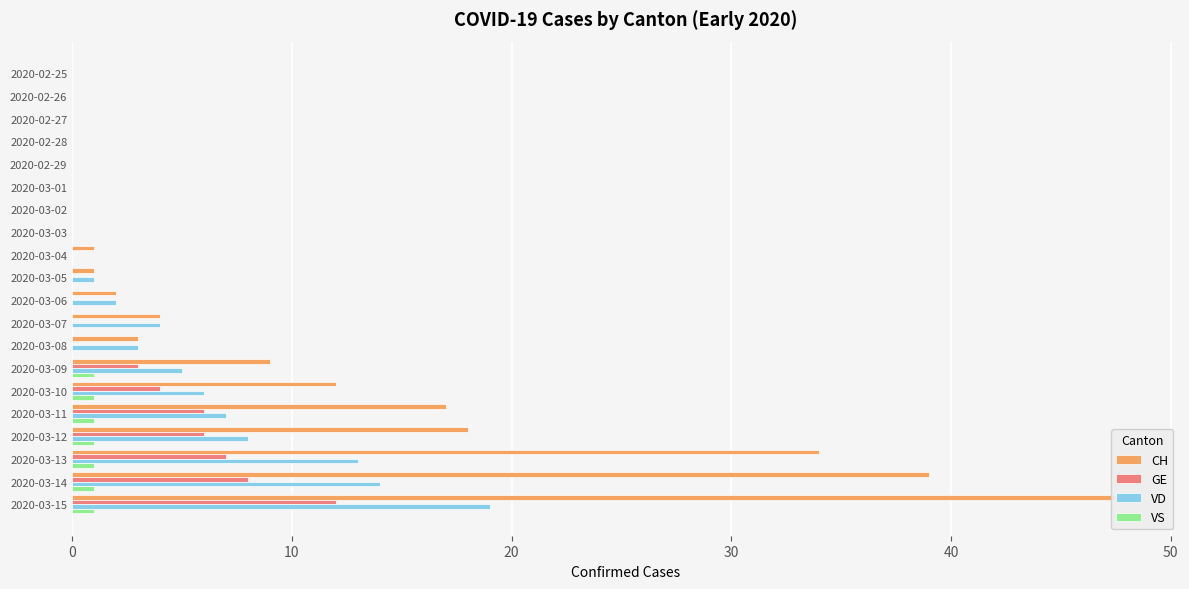

The VD series shows 4 at 2020-03-07. True or false?

True